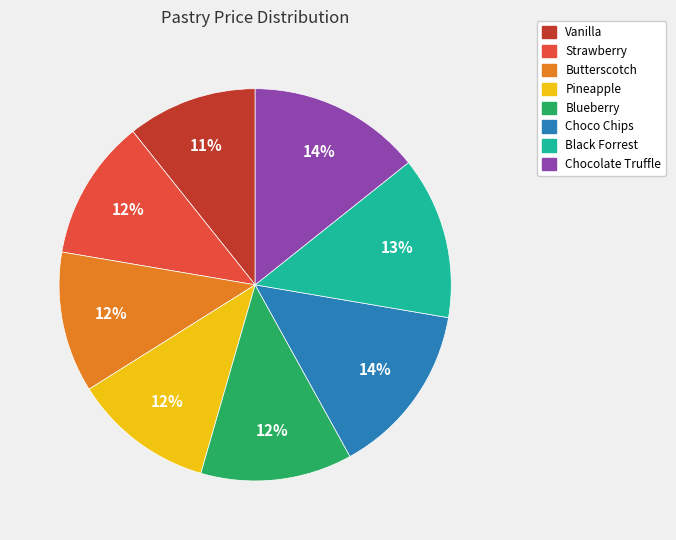

Between Choco Chips and Vanilla, which is larger?

Choco Chips